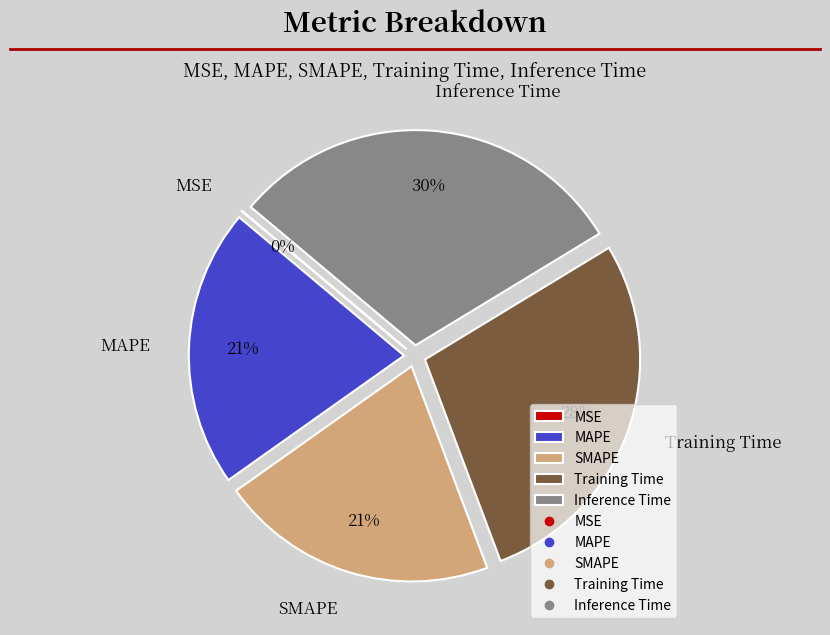

Does Inference Time represent more than half of the total?

No